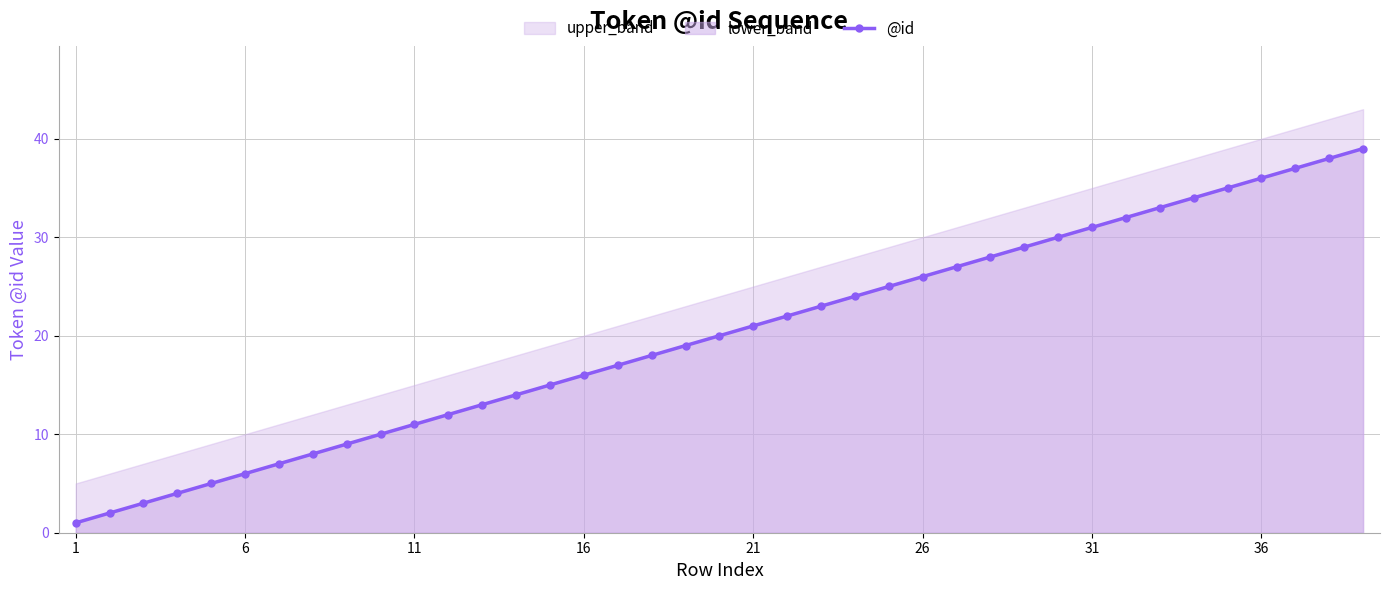

What is the highest value of the @id series?

39